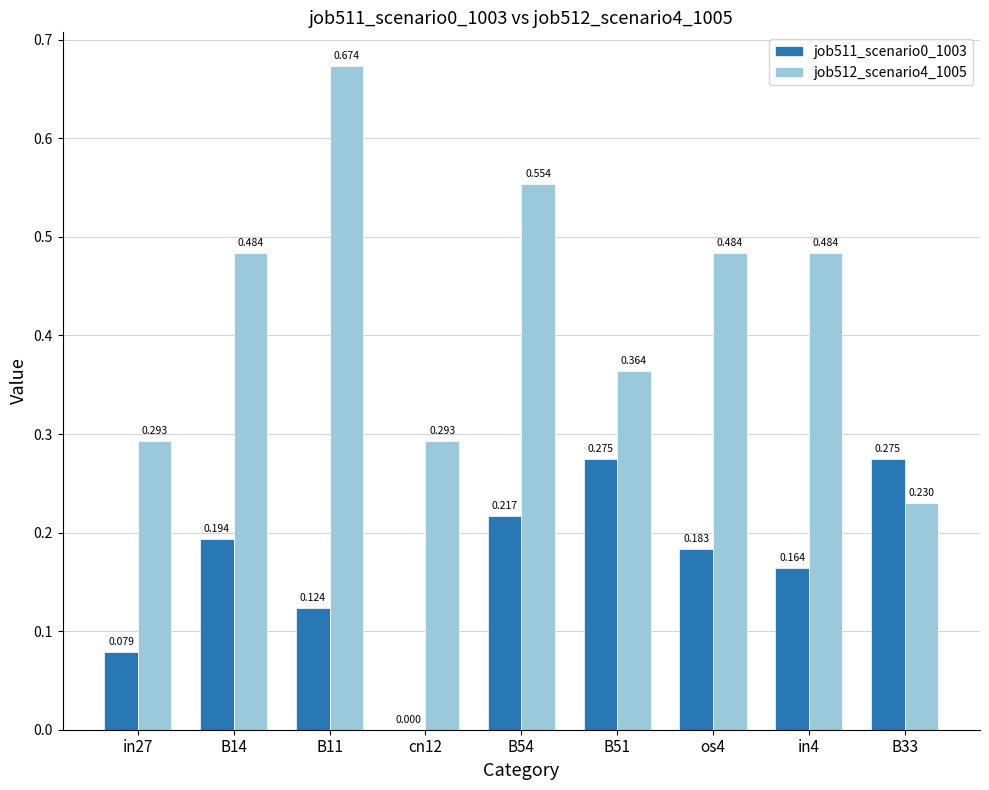

Is the value of job511_scenario0_1003 at B14 greater than the value of job512_scenario4_1005 at B14?

No